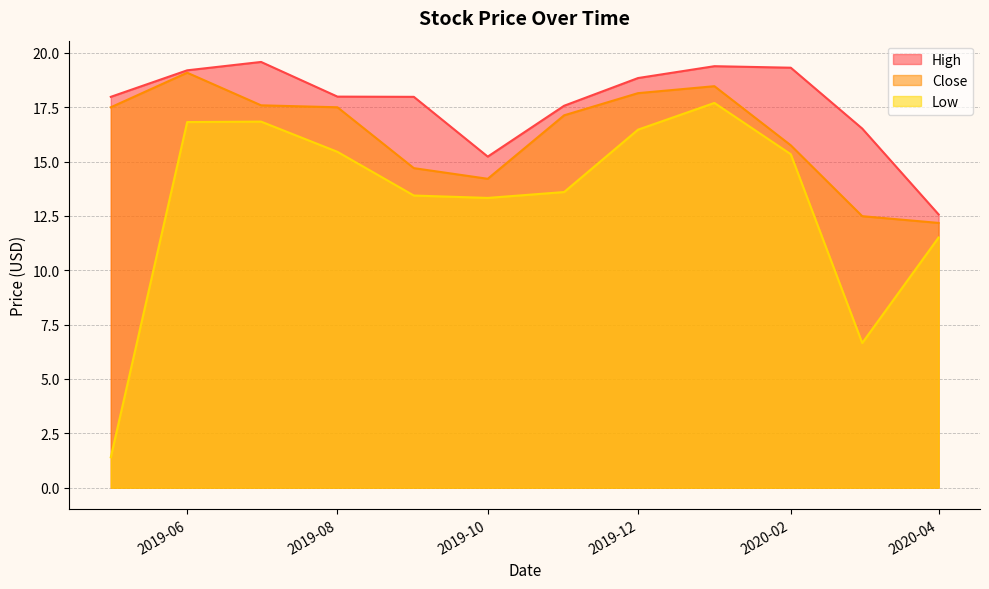

Rank the series by their average value, from lowest to highest.

Low, Close, High